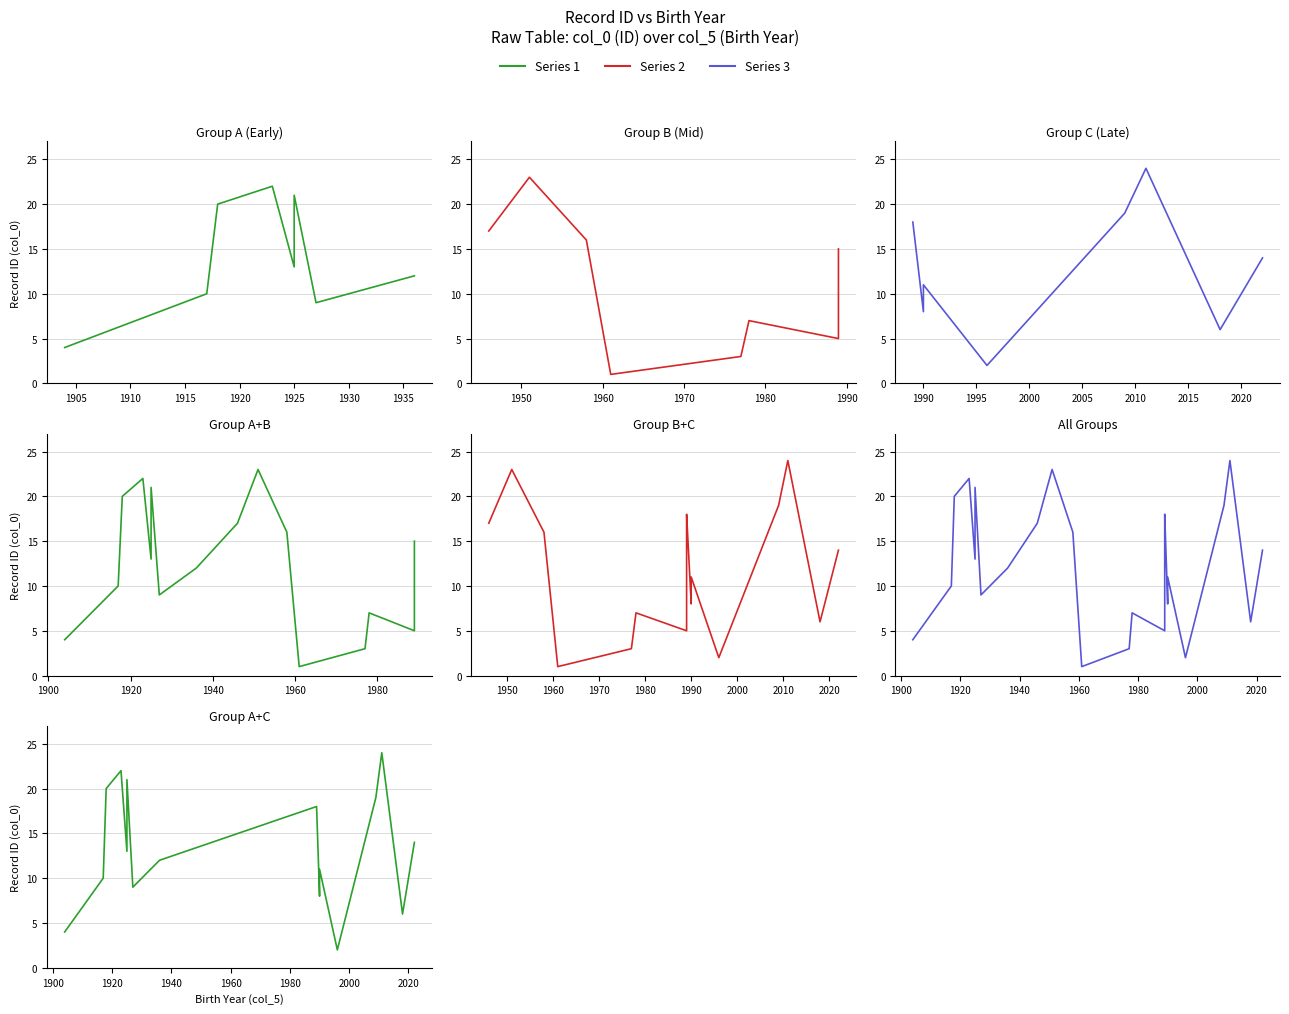

Where is Row Index nearest to the value 12?

1936